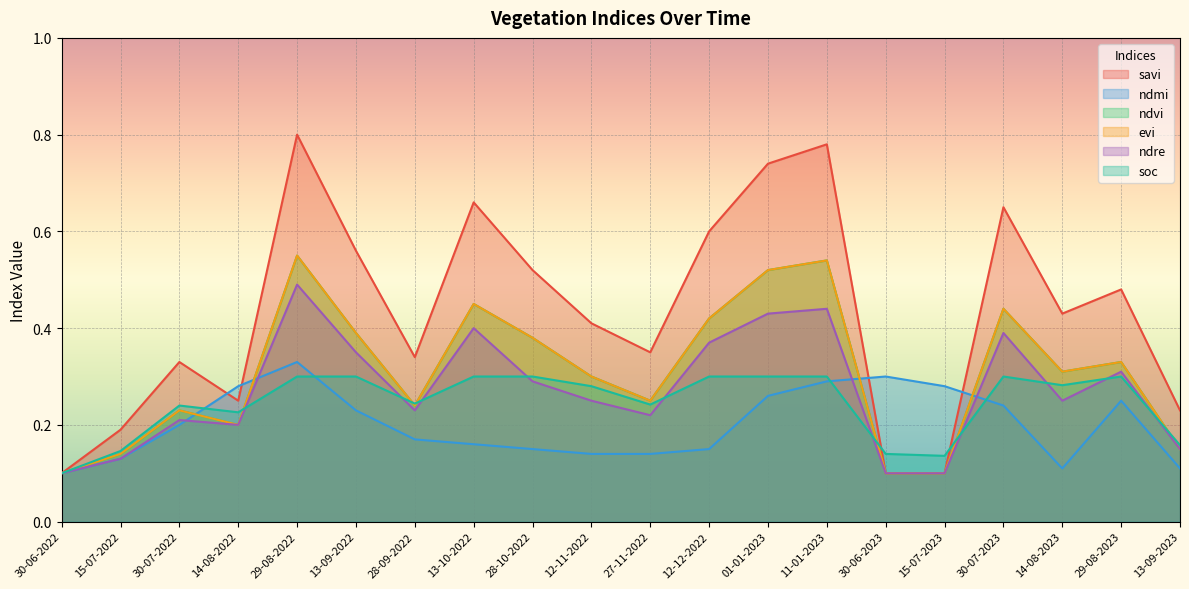

Which has a higher value, 28-10-2022 or 28-09-2022?

28-10-2022